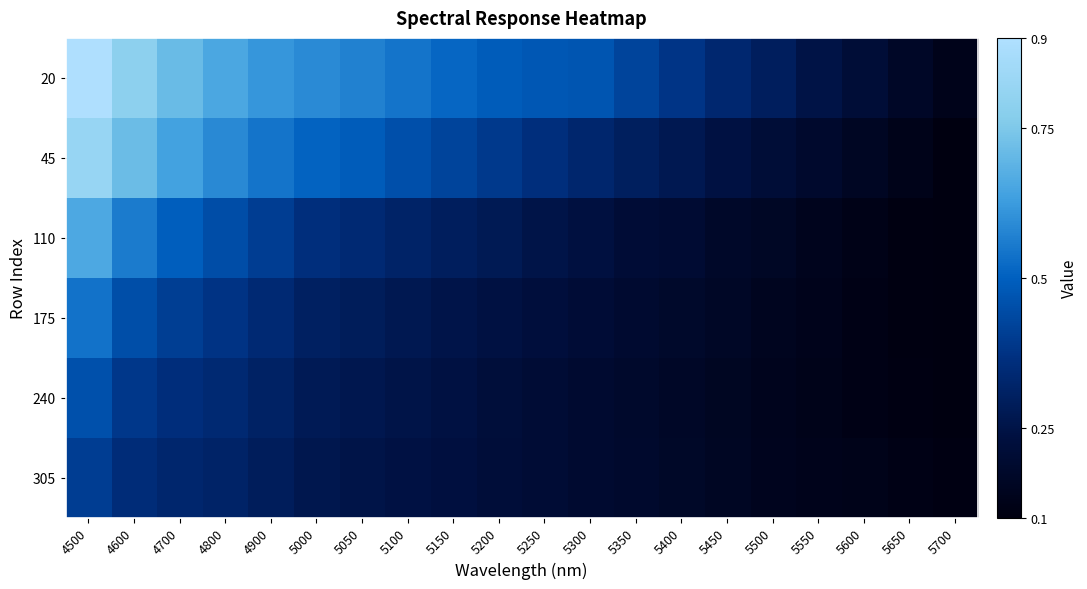

Rank the series at 5250 from lowest to highest value.

240, 305, 175, 110, 45, 20